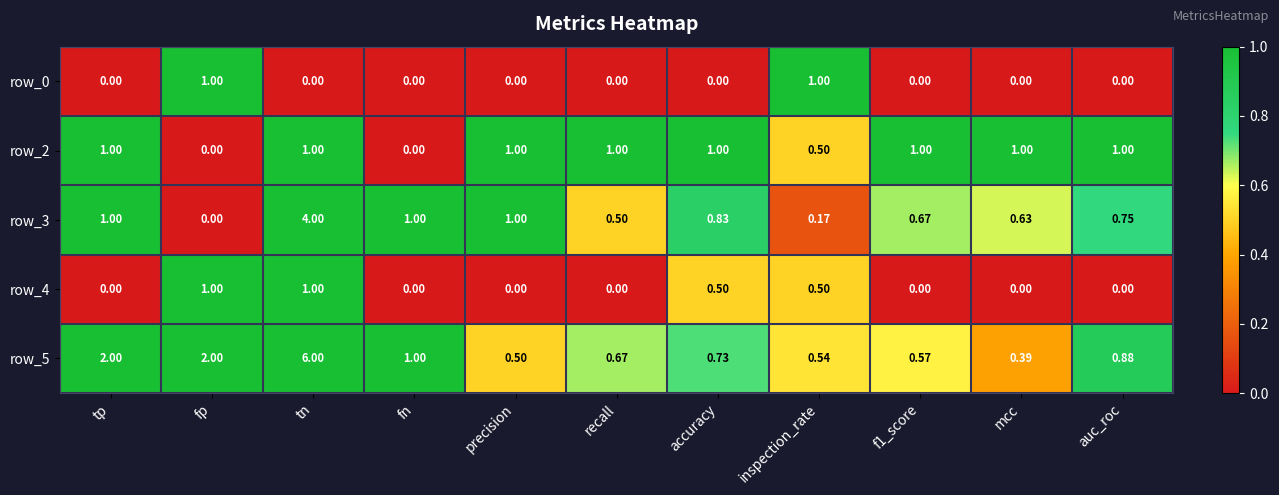

Which label corresponds to the largest value in the chart?

tn